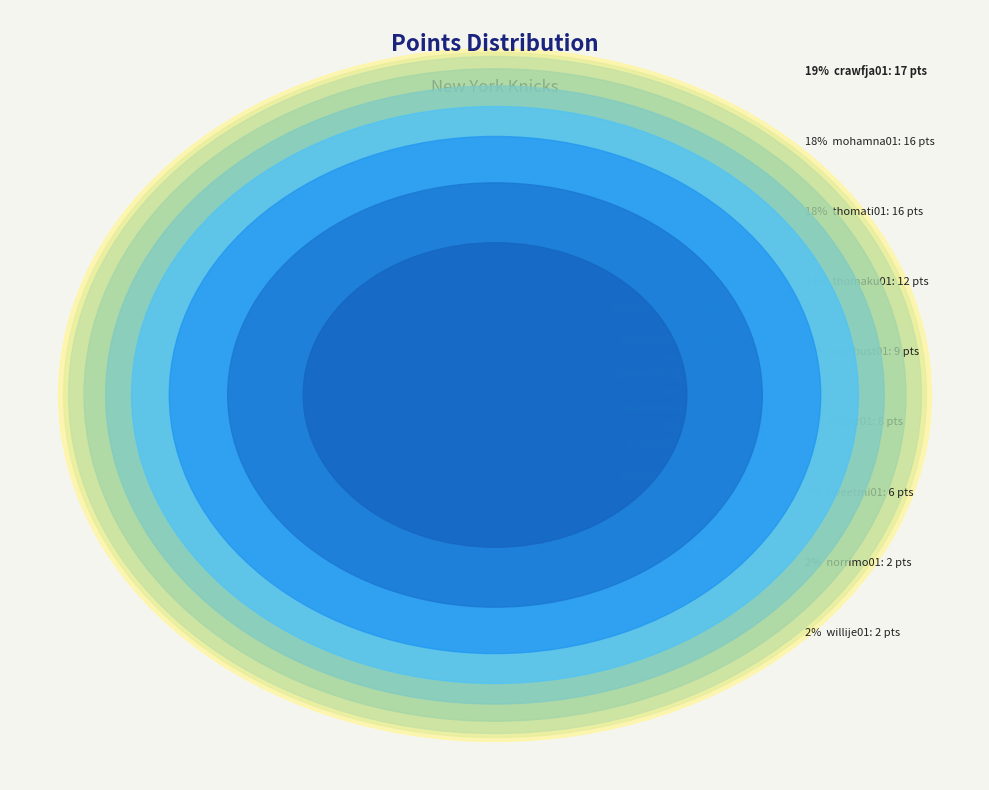

Combined, do sweetmi01 and willije01 account for over 50%?

No